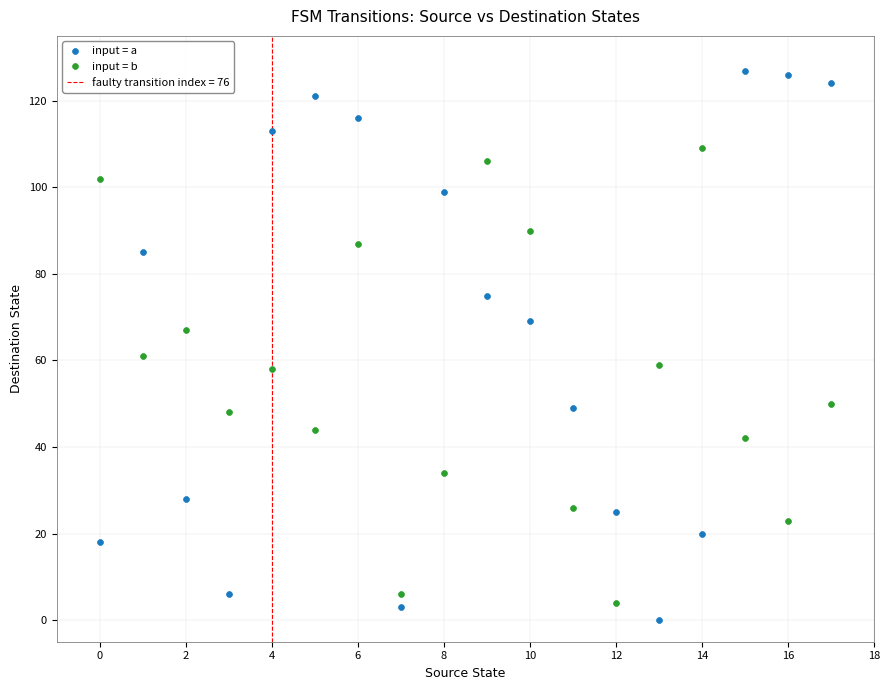

Which series has the largest Y range (max minus min)?

input = a